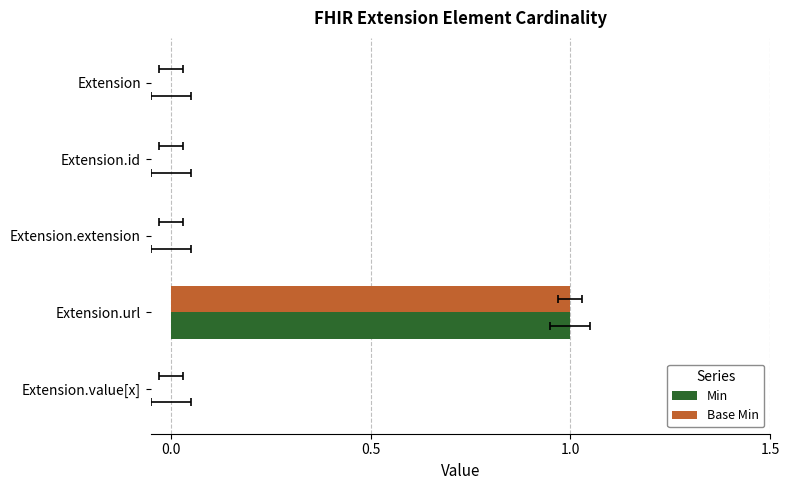

What are all the series names shown in the legend?

Min, Base Min